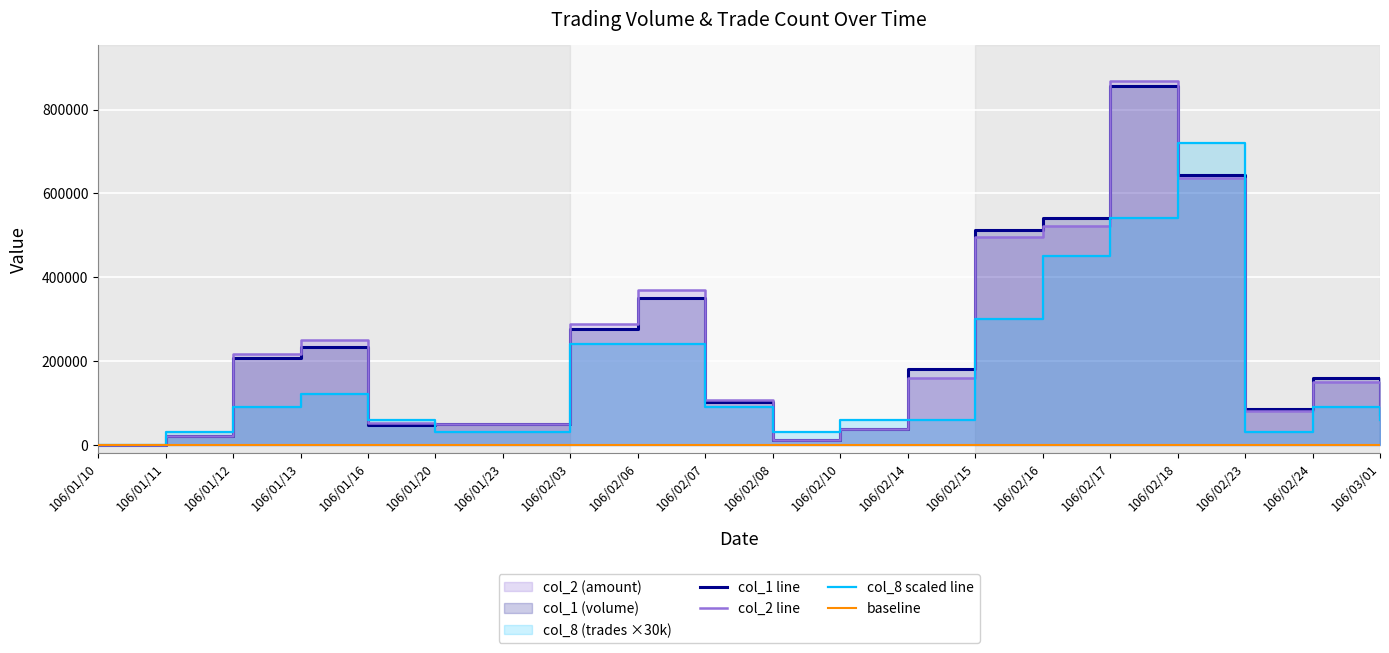

At which label does col_8 (trades) reach its minimum?

106/01/10